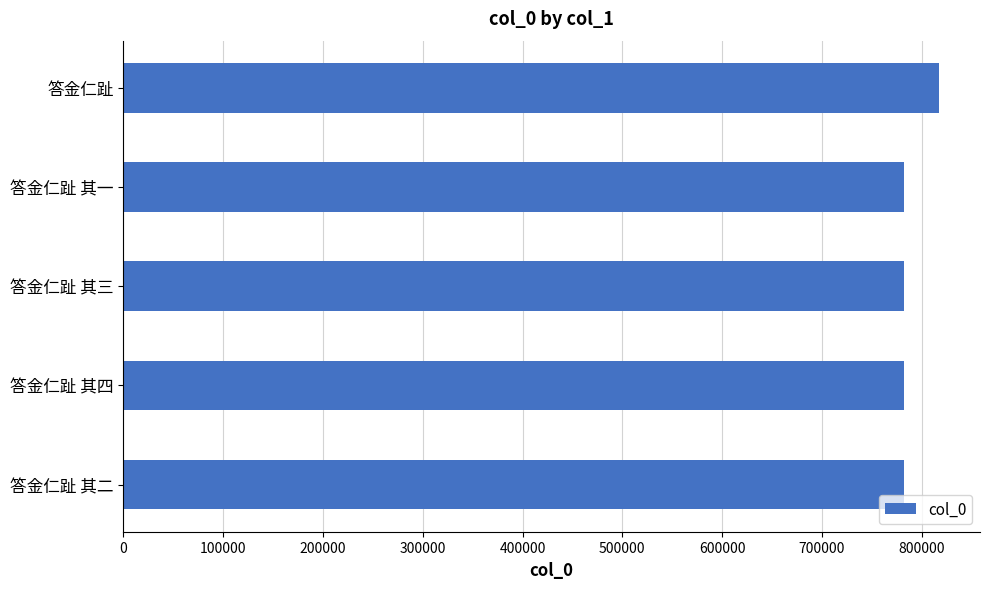

What value does the data have at 答金仁趾 其四?

782606